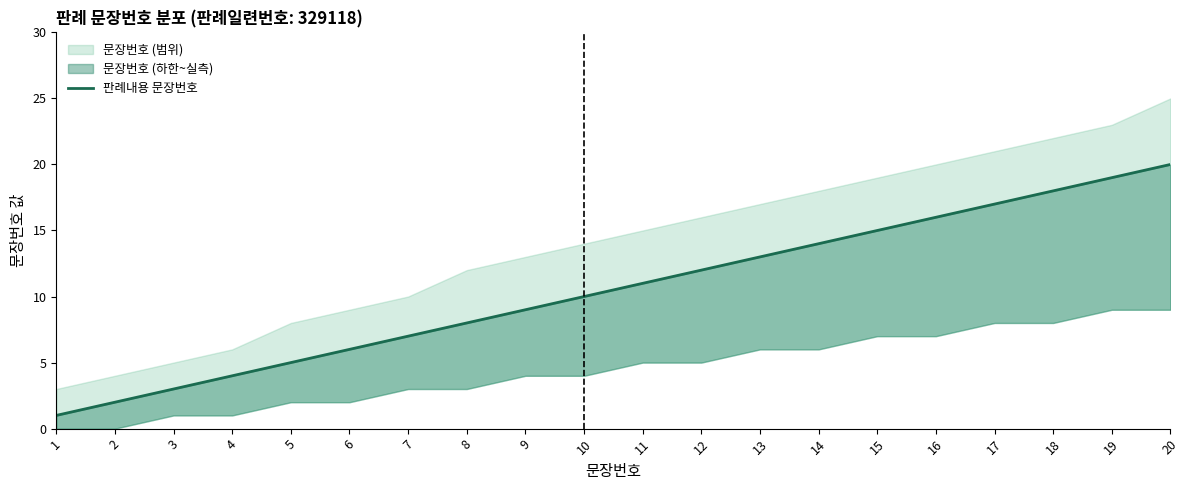

What is the value of the 5th point from the left?

5